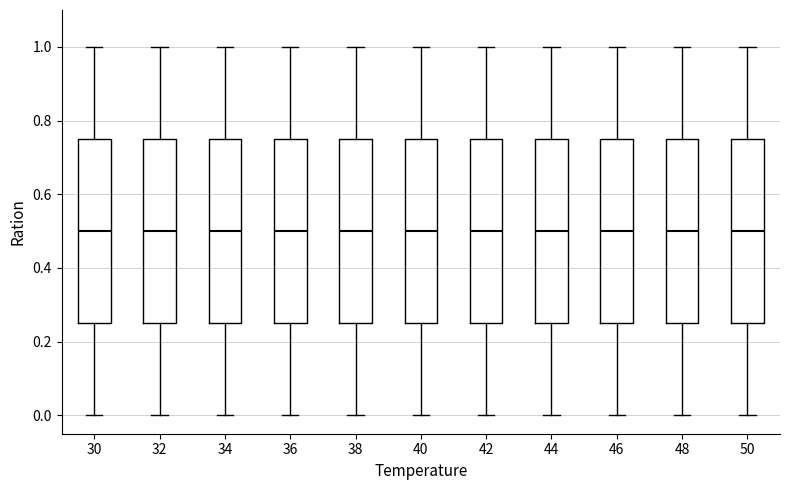

Reading left to right, transcribe this box plot: for each box, give where its median line is, the range the box spans, and where its two whiskers end, as read against the y-axis. The values are not printed on the chart, so give them approximately, as read against the axis.

30: median 0.50, box 0.26 to 0.76, whiskers 0.00 to 1.00
32: median 0.50, box 0.26 to 0.76, whiskers 0.00 to 1.00
34: median 0.50, box 0.26 to 0.76, whiskers 0.00 to 1.00
36: median 0.50, box 0.26 to 0.76, whiskers 0.00 to 1.00
38: median 0.50, box 0.26 to 0.76, whiskers 0.00 to 1.00
40: median 0.50, box 0.26 to 0.76, whiskers 0.00 to 1.00
42: median 0.50, box 0.26 to 0.76, whiskers 0.00 to 1.00
44: median 0.50, box 0.26 to 0.76, whiskers 0.00 to 1.00
46: median 0.50, box 0.26 to 0.76, whiskers 0.00 to 1.00
48: median 0.50, box 0.26 to 0.76, whiskers 0.00 to 1.00
50: median 0.50, box 0.26 to 0.76, whiskers 0.00 to 1.00